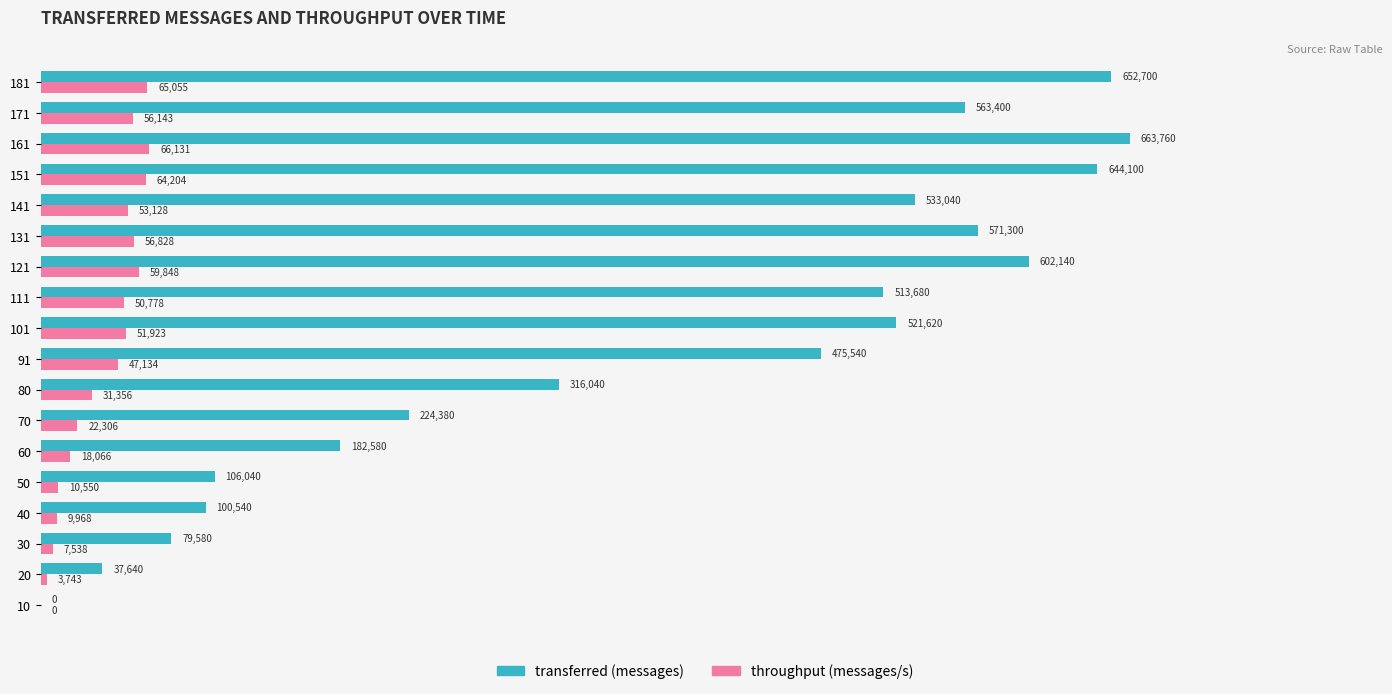

How many data points does each series have?

18